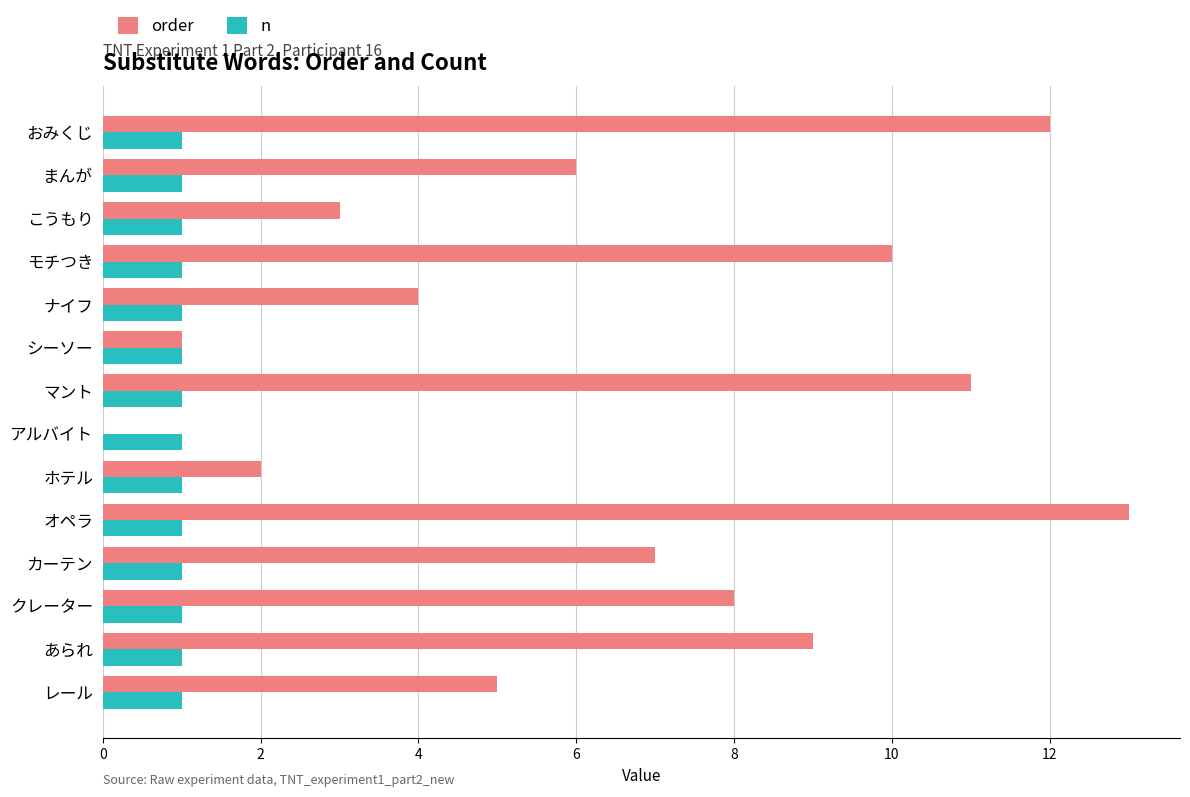

Is the value of n at レール greater than the value of order at まんが?

No